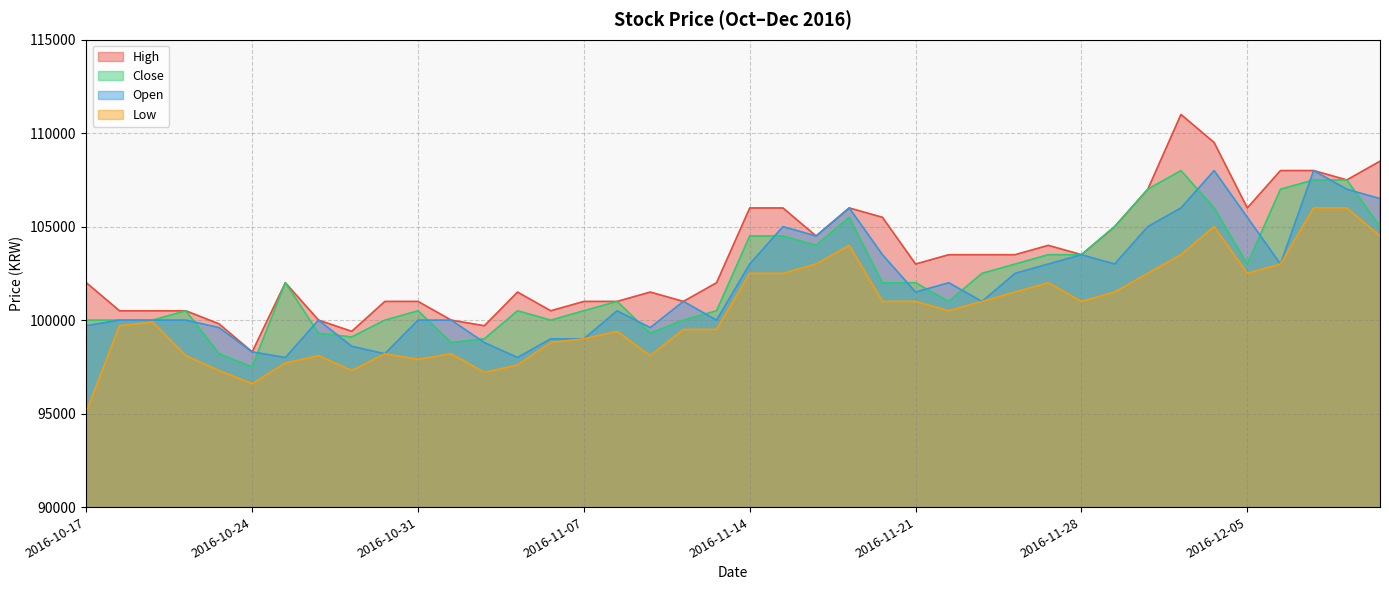

Which category has the lowest value in the Open series?

2016-10-25